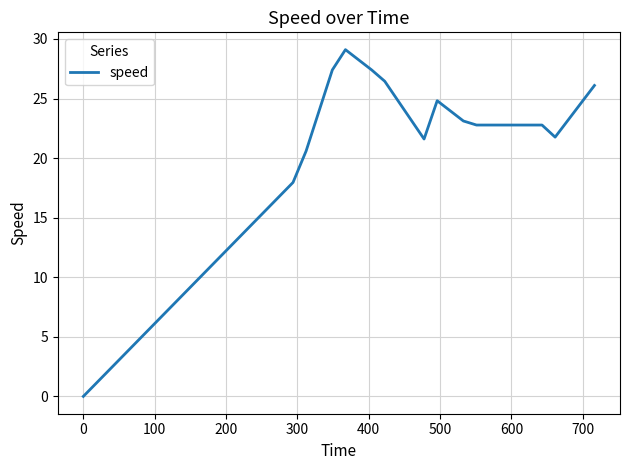

What is the difference between the maximum and minimum values?

29.1